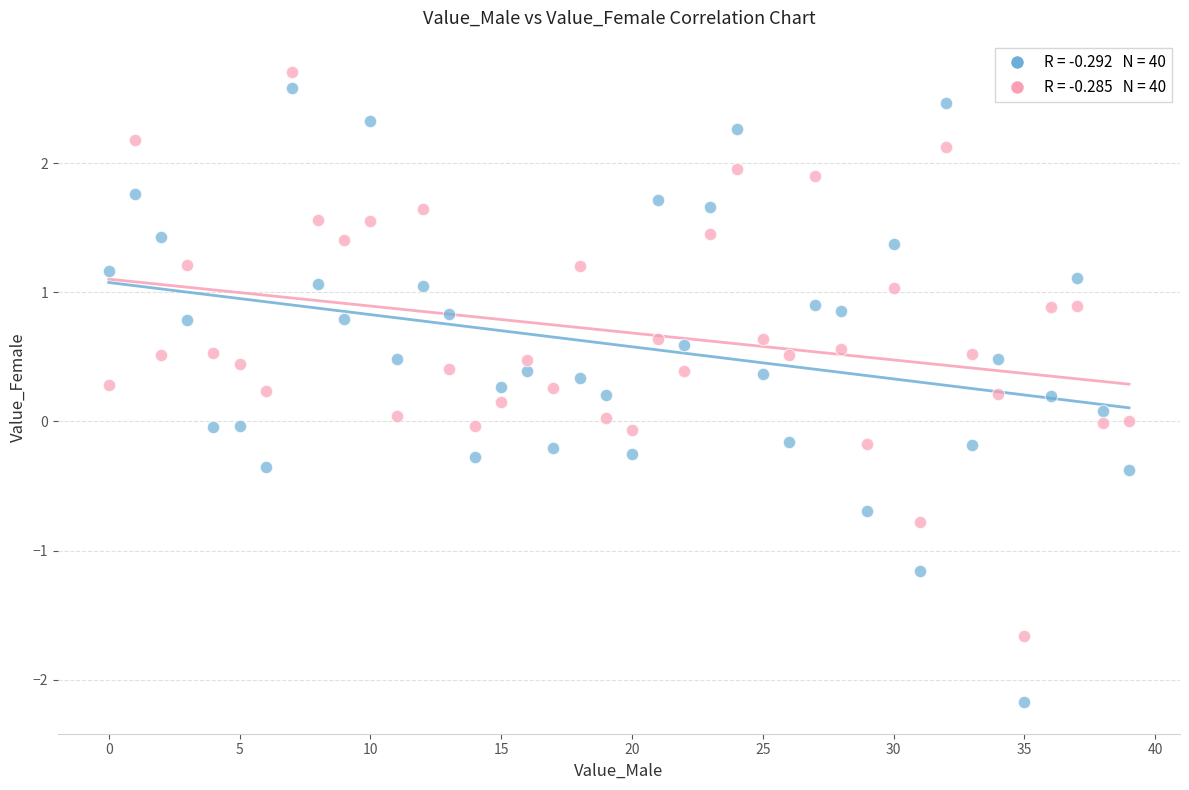

Across all data points, what is the range of Y values (max minus min)?

4.9